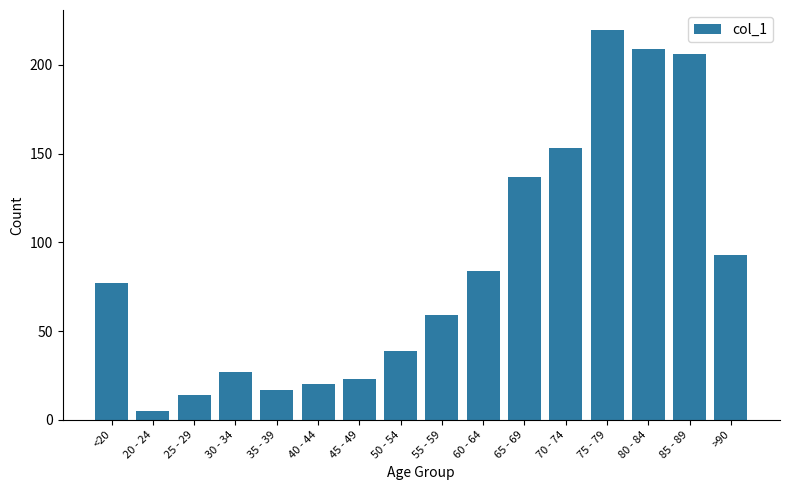

What is the greatest value displayed?

220